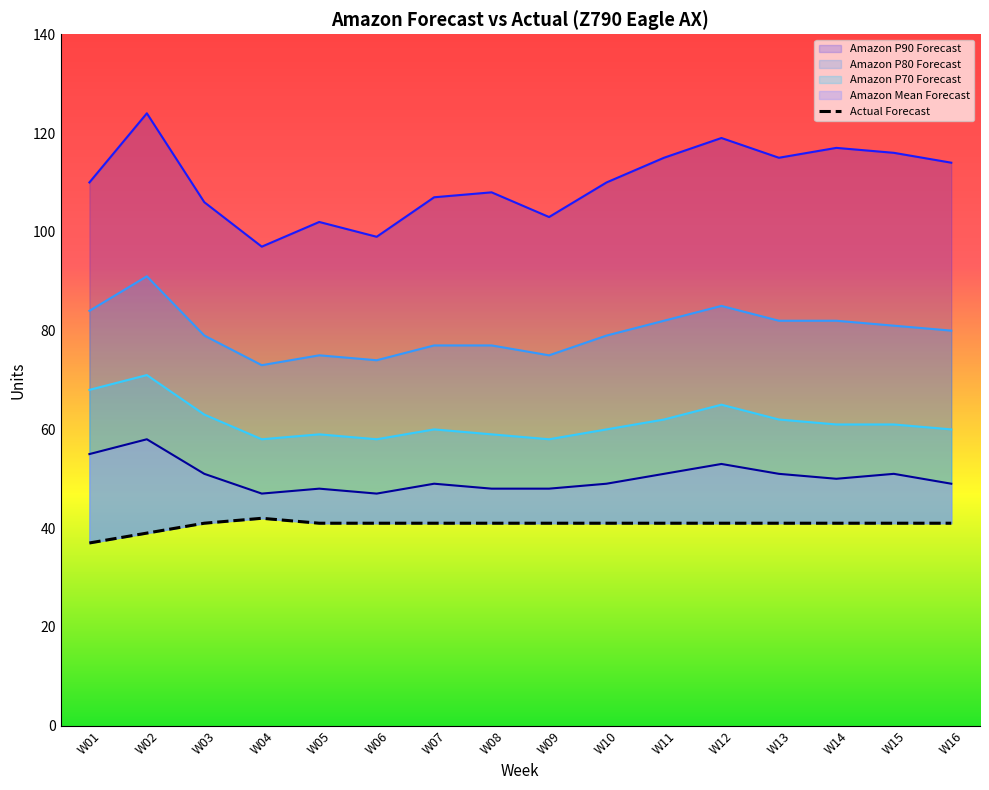

What is the value of the 16th point from the left?

41